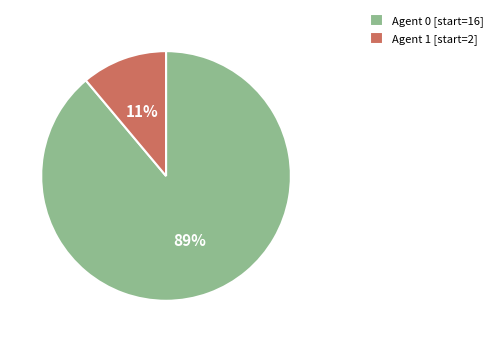

What percentage is the Agent 0 [start=16] slice, to the nearest percent?

89%